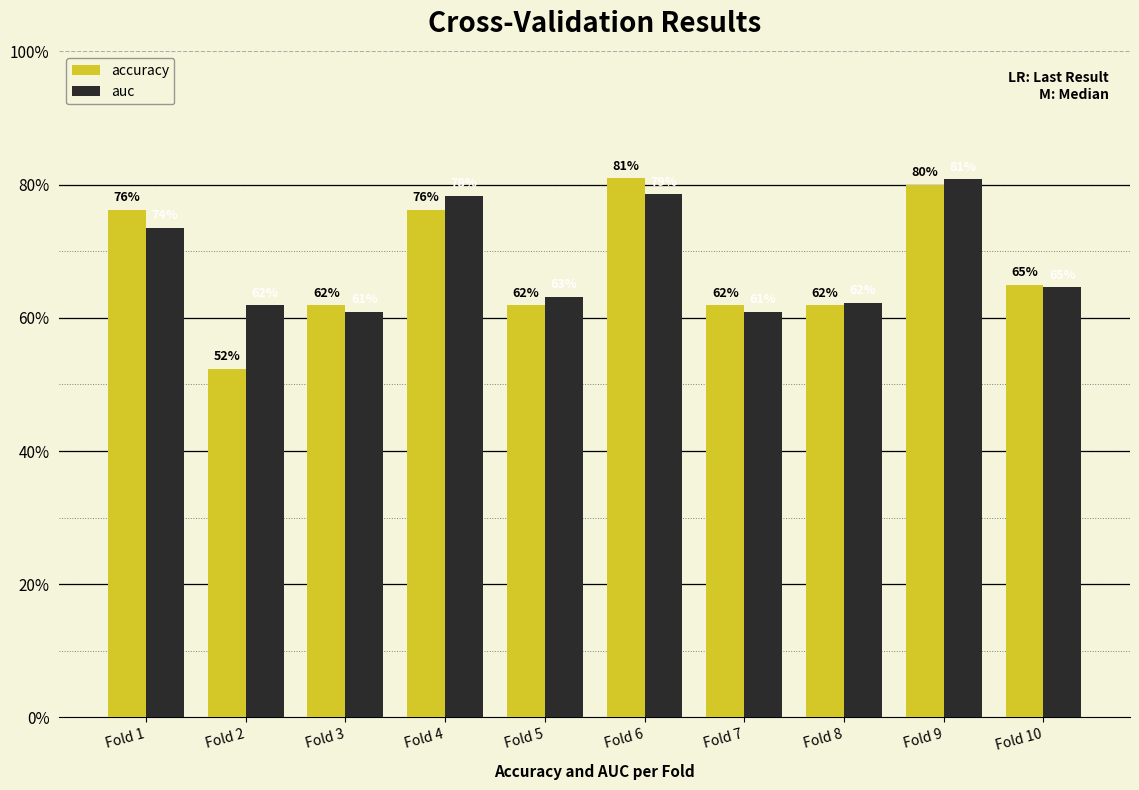

True or false: auc has a value of 1.2 at Fold 1.

False